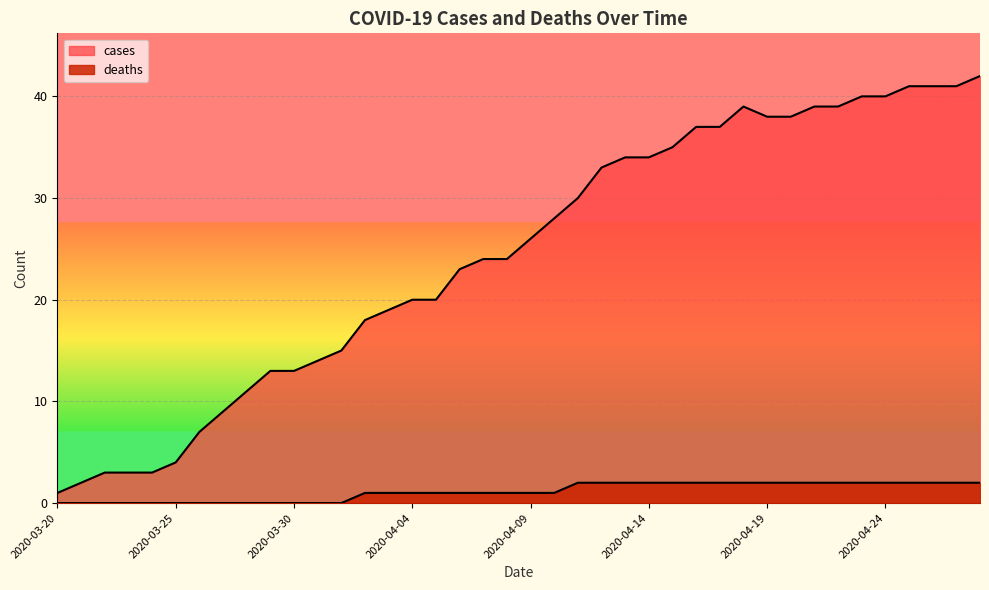

What is the sum of the cases values at 2020-04-13 and 2020-03-24?

37